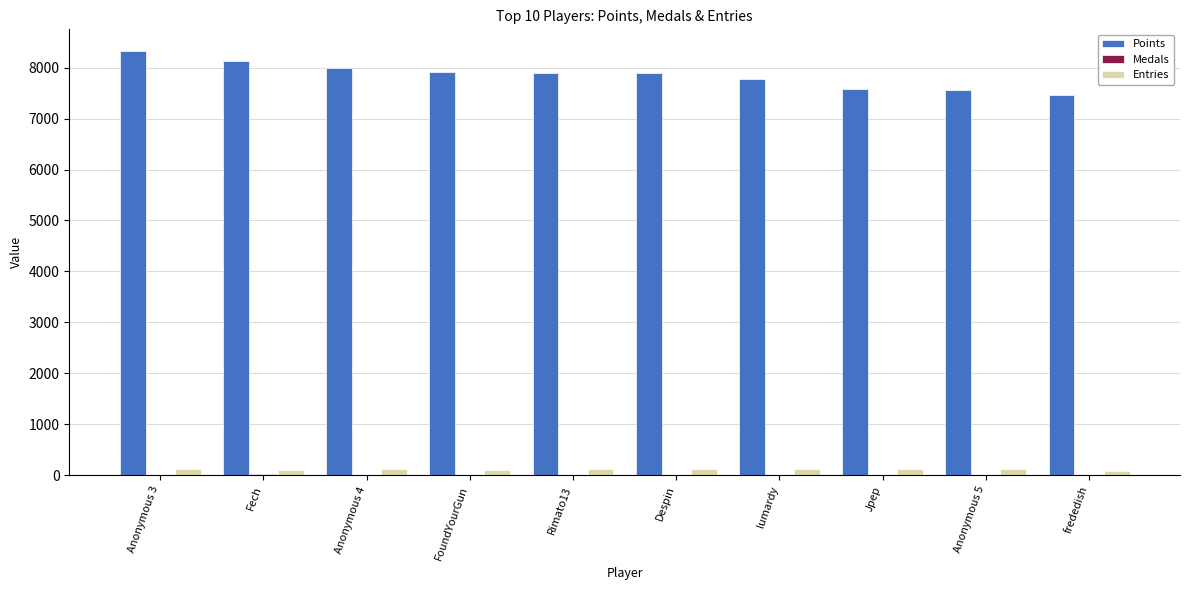

What is the total value across all series at Jpep?

7704